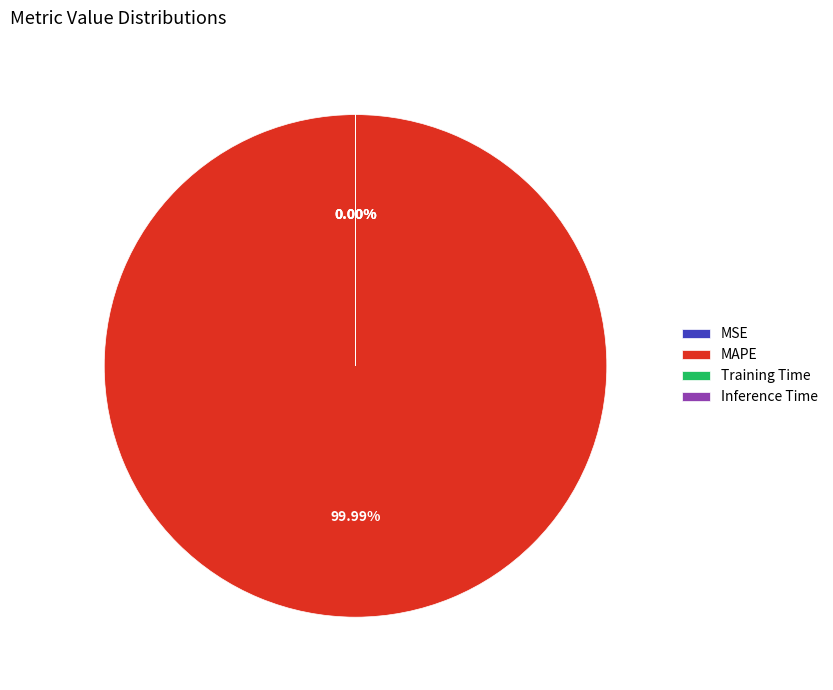

What is the change in value from MAPE to Inference Time?

-148.9